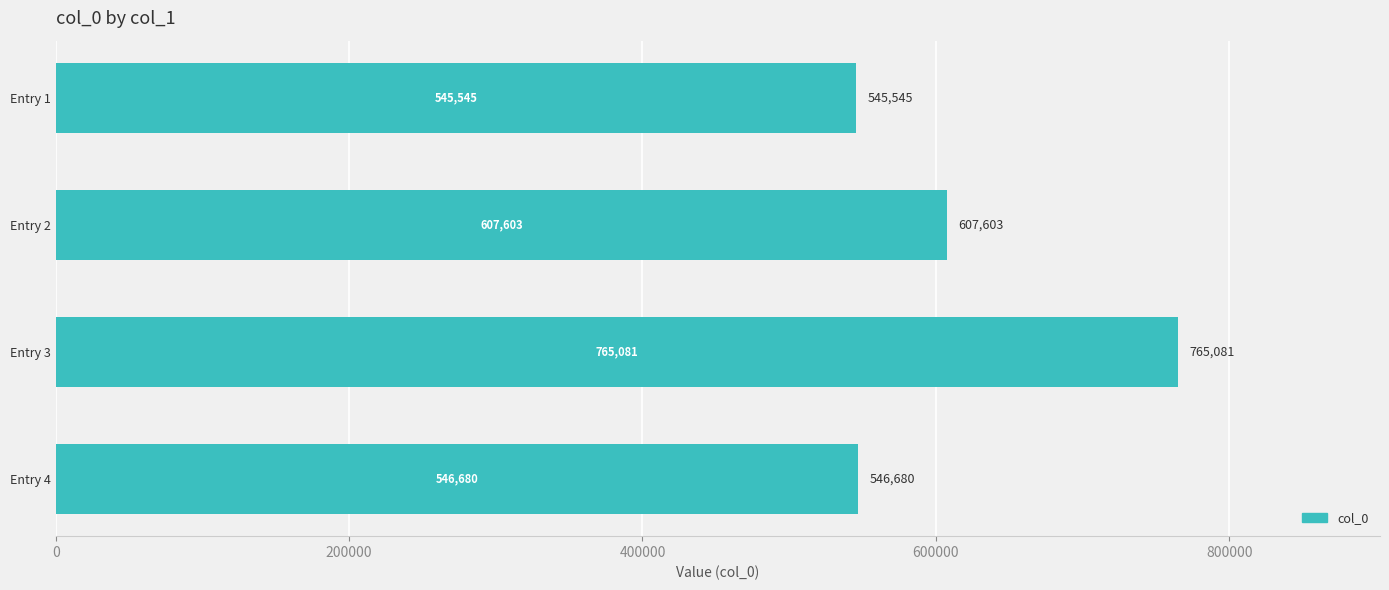

Reading top to bottom, extract all data points from this chart.

545545	607603	765081	546680